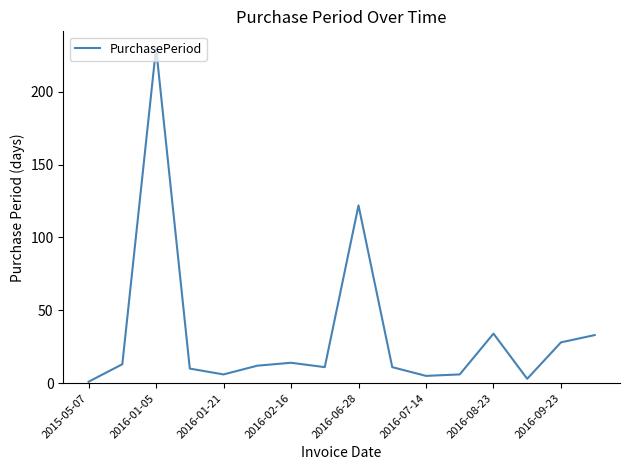

What is the greatest value displayed?

230